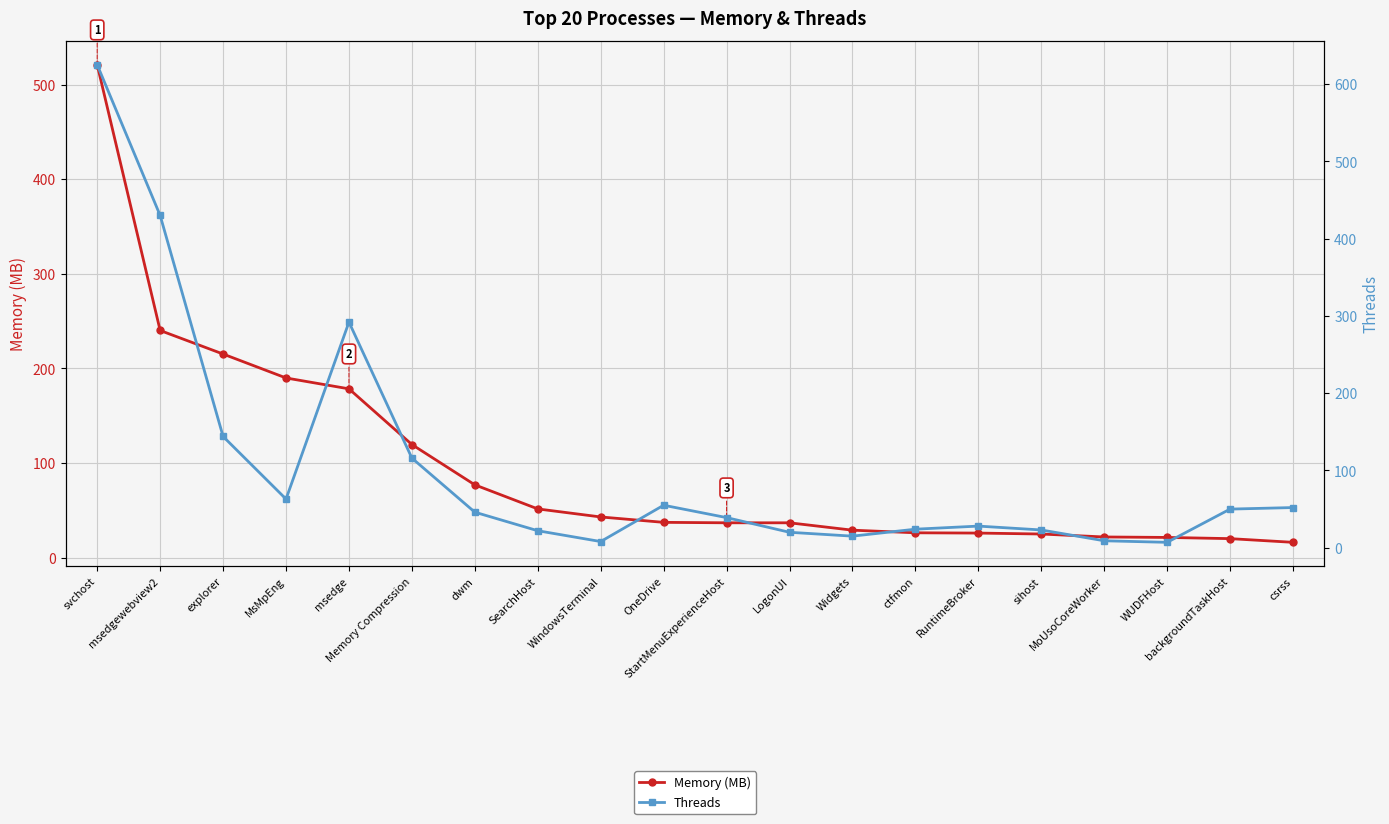

What is the sum of all Threads values?

2068.0